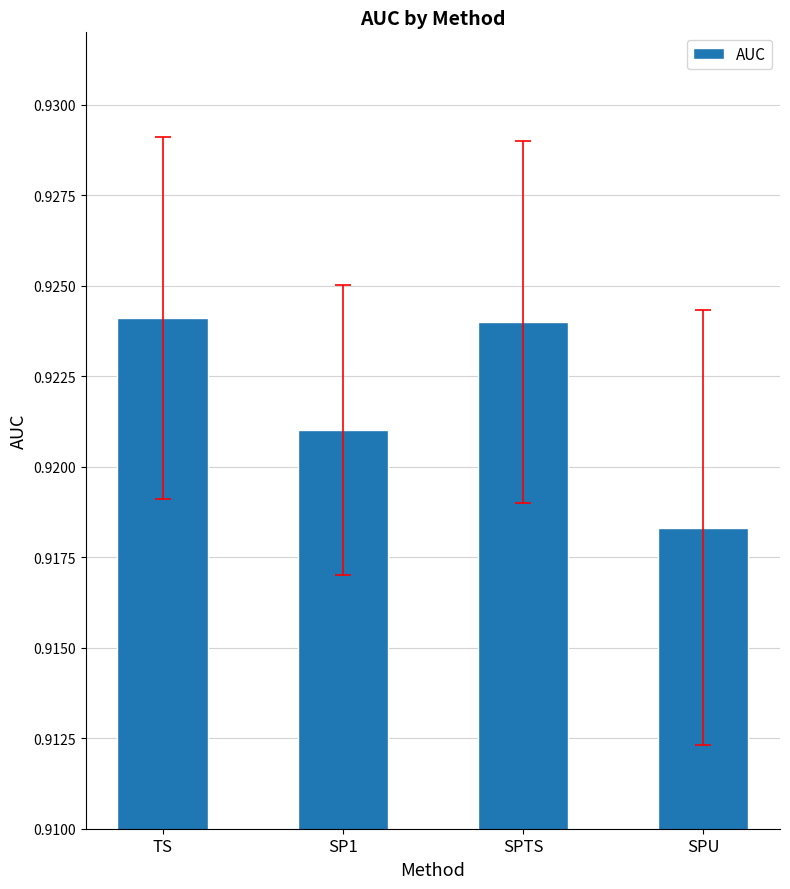

Which has a higher value, SP1 or SPTS?

SPTS